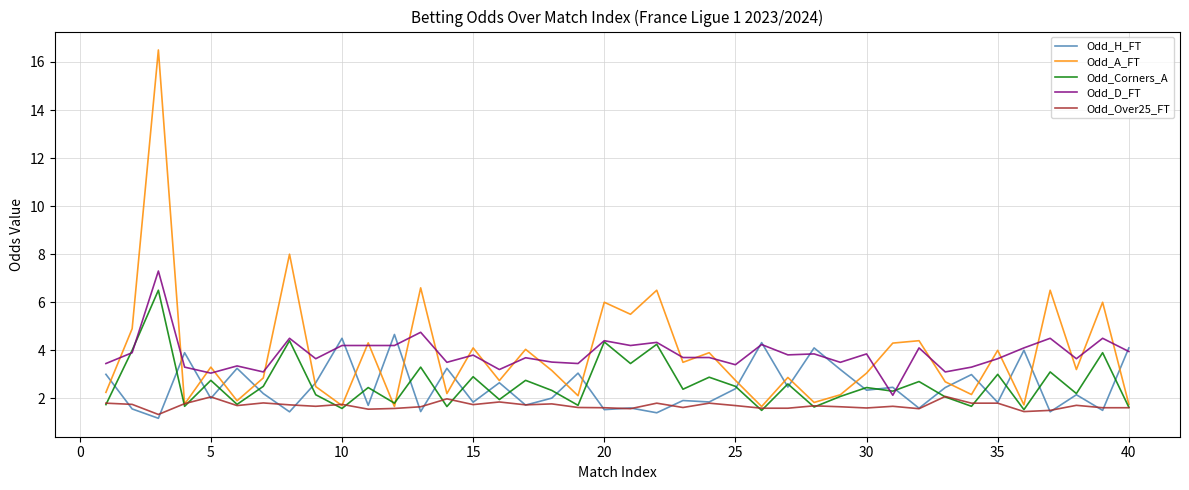

Rank the series by their maximum value, from lowest to highest.

Odd_Over25_FT, Odd_H_FT, Odd_Corners_A, Odd_D_FT, Odd_A_FT